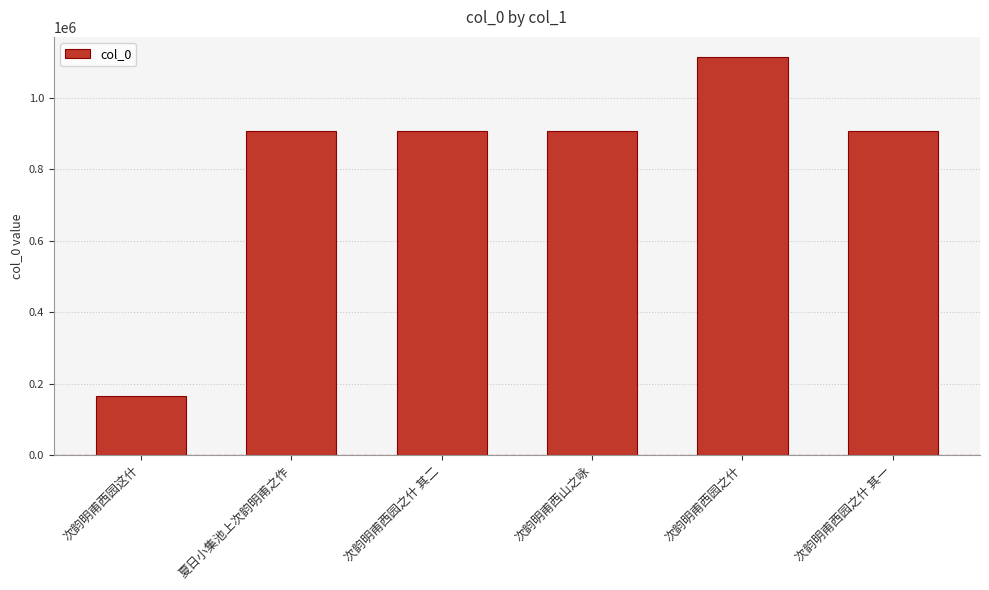

What is the label of the 3rd bar from the left?

次韵明甫西园之什 其二